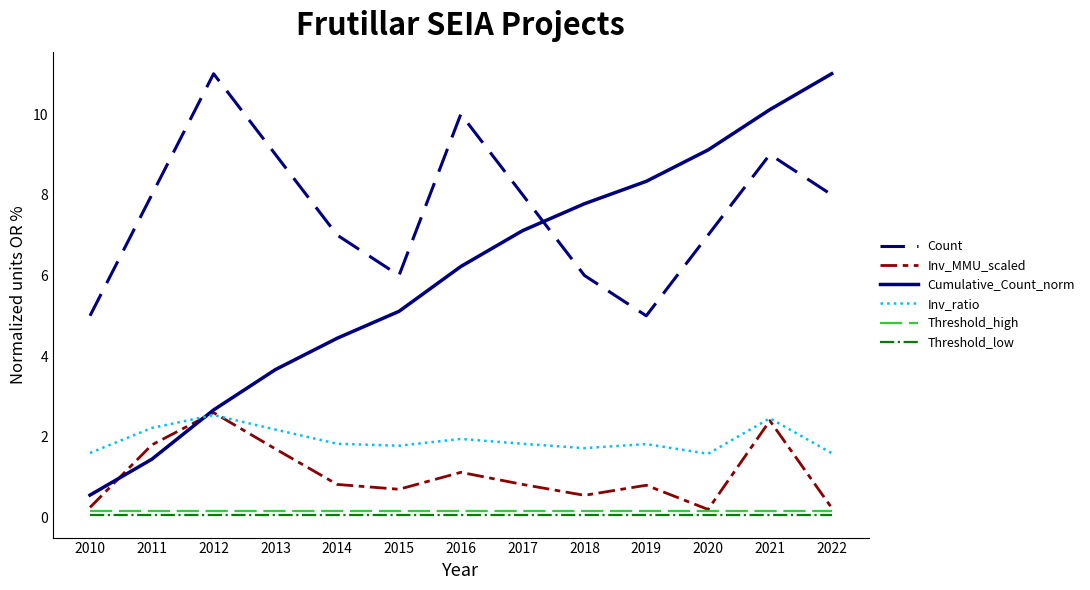

How many interior local peaks does the Count series have?

3